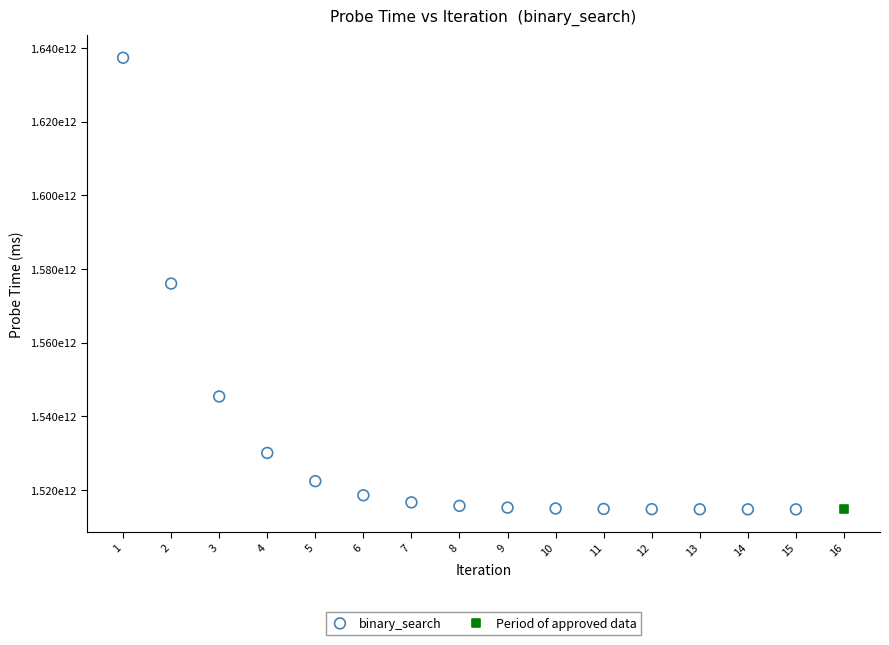

What are all the series names shown in the legend?

binary_search, Period of approved data